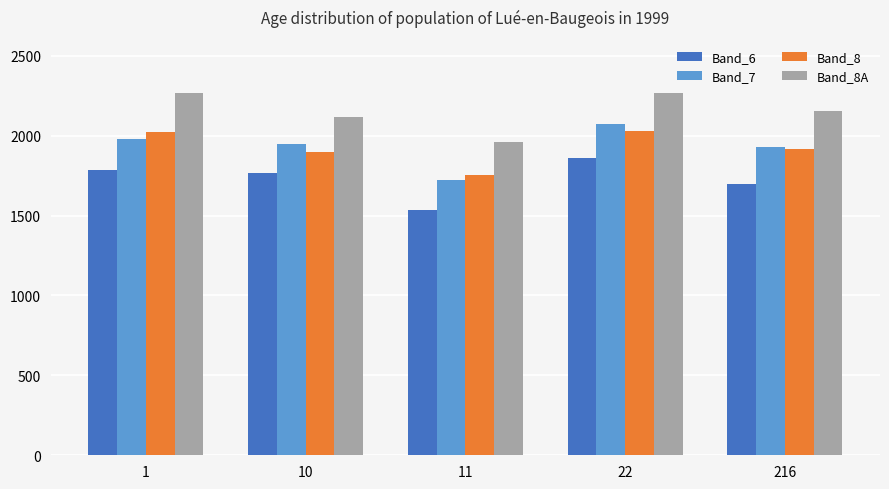

What is the highest value of the Band_7 series?

2074.8